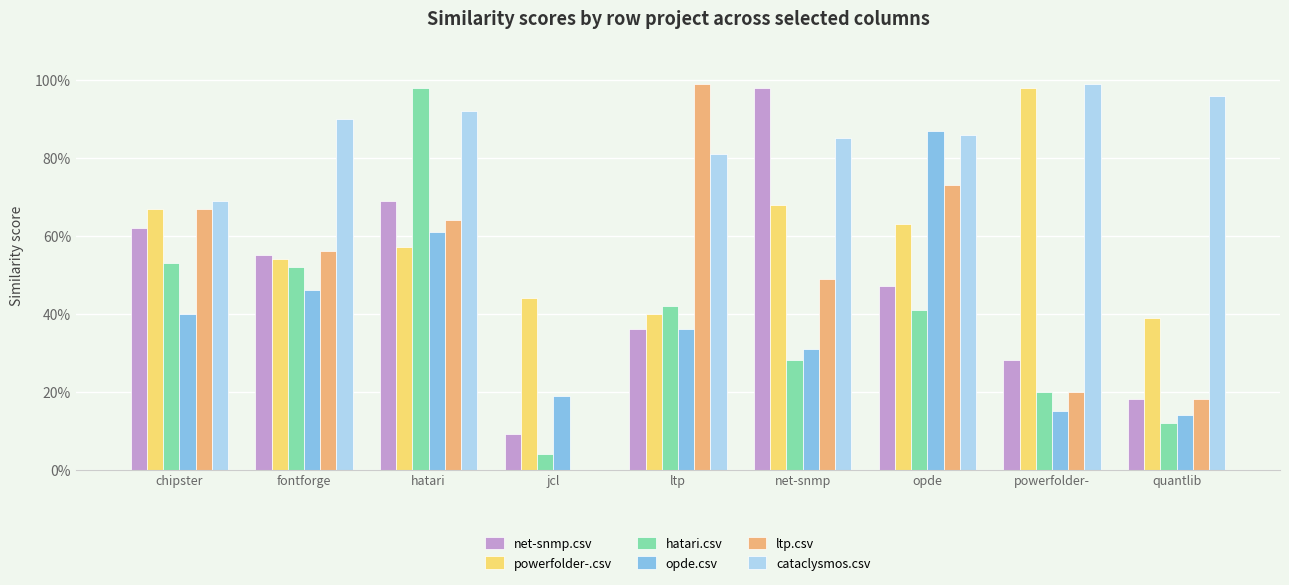

Reading left to right, extract all data points from this chart.

net-snmp.csv: 0.6	0.6	0.7	0.1	0.4	1.0	0.5	0.3	0.2
powerfolder-.csv: 0.7	0.5	0.6	0.4	0.4	0.7	0.6	1.0	0.4
hatari.csv: 0.5	0.5	1.0	0.0	0.4	0.3	0.4	0.2	0.1
opde.csv: 0.4	0.5	0.6	0.2	0.4	0.3	0.9	0.1	0.1
ltp.csv: 0.7	0.6	0.6	0.0	1.0	0.5	0.7	0.2	0.2
cataclysmos.csv: 0.7	0.9	0.9	0.0	0.8	0.8	0.9	1.0	1.0